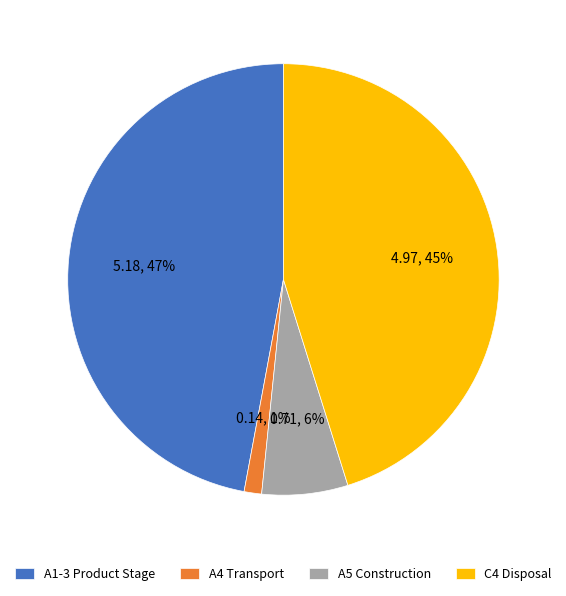

How many slices are in this pie chart?

4